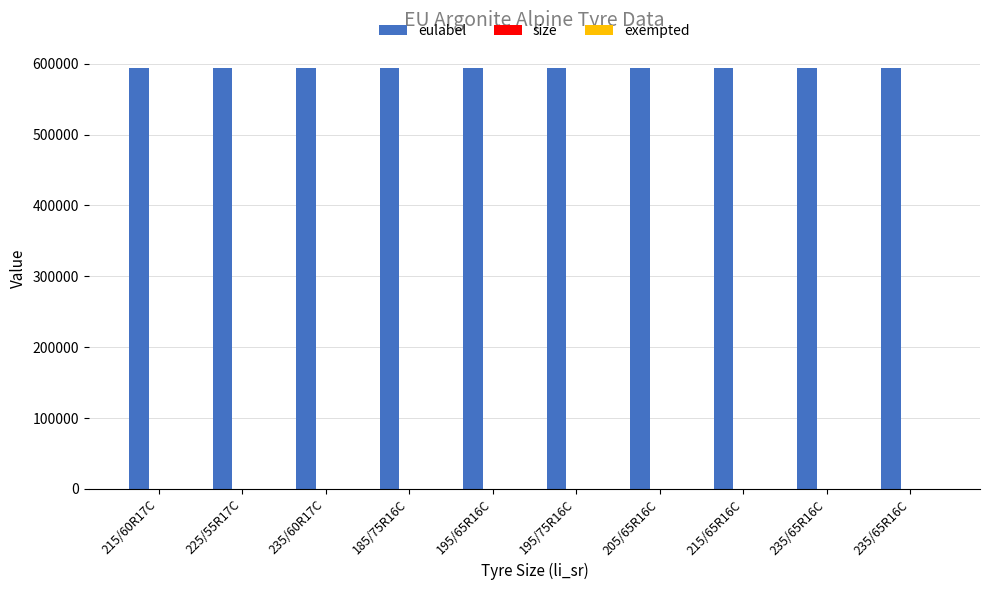

Does the chart contain stacked bars?

No